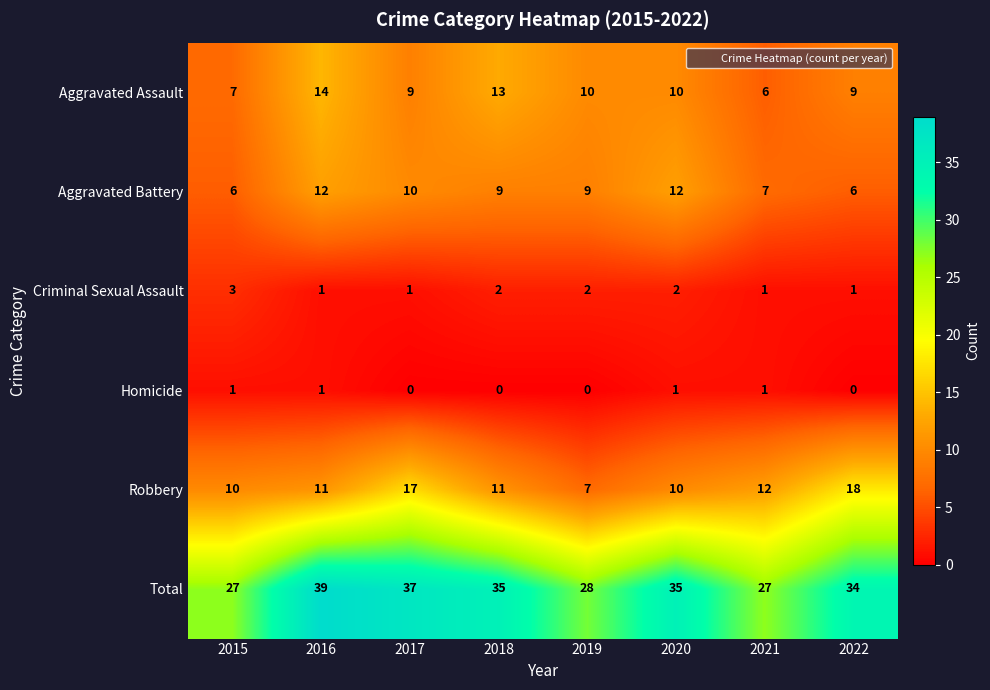

What is the difference between the maximum and second lowest values in the Total series?

12